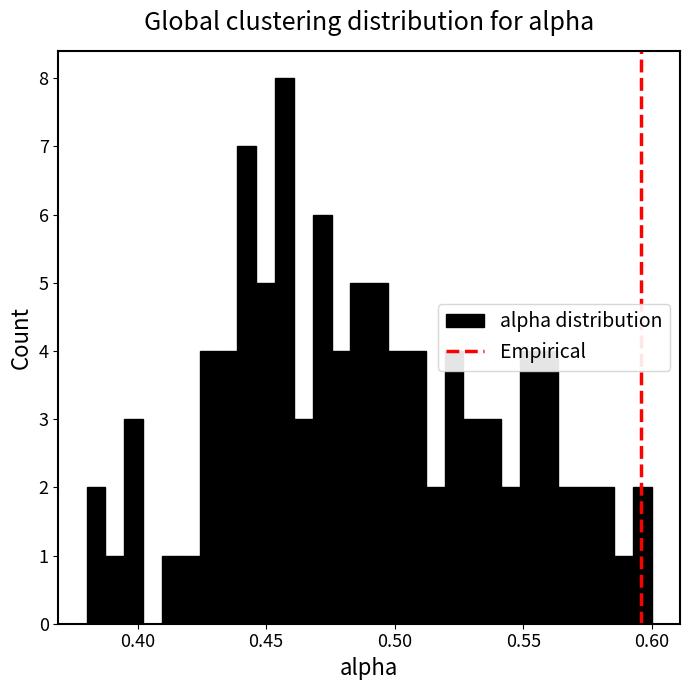

Around what value on the x-axis is the tallest bar? Give the approximate position of its centre, as read against the axis.

0.455